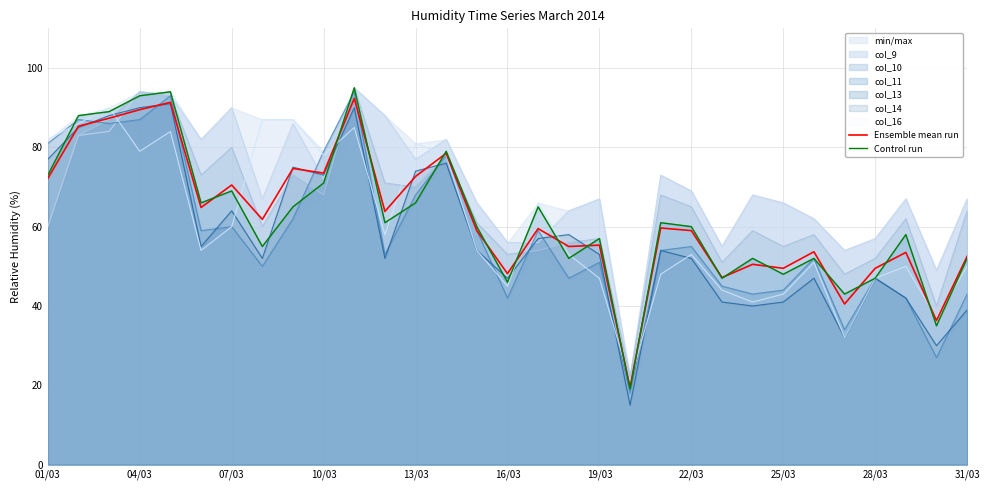

What is the minimum value for Ensemble mean run?

19.5